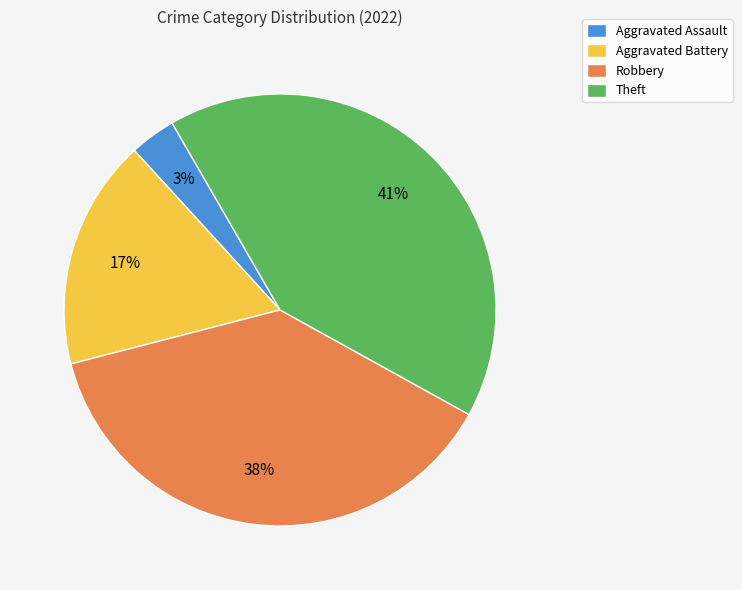

Is the sum of Aggravated Assault and Robbery greater than half?

No